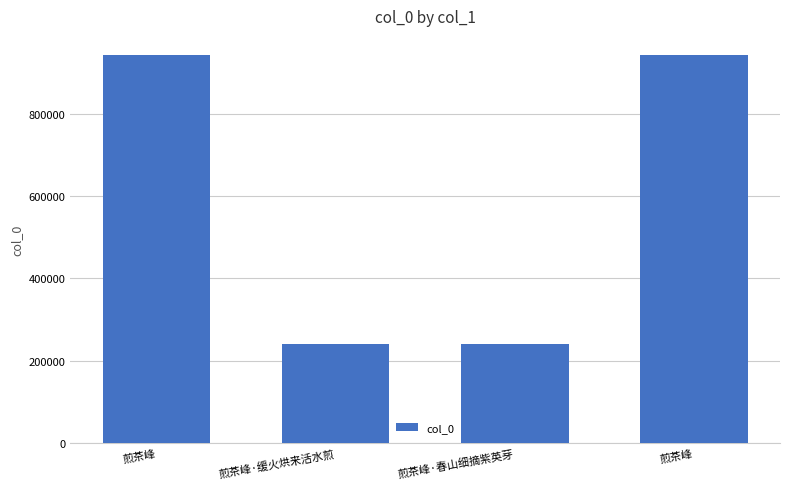

What is the difference between the values at 煎茶峰 and 煎茶峰·春山细摘紫英芽?

700512